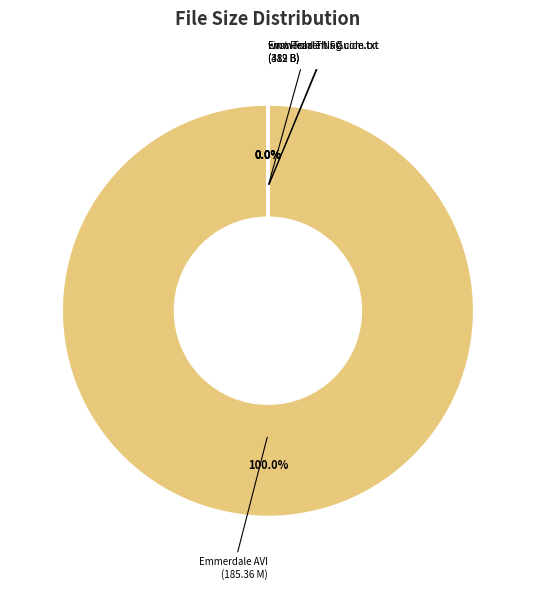

Rank the categories by value from highest to lowest.

Emmerdale.S42E111.HDTV.XviD-AFG.avi, Emmerdale.S42E111.HDTV.XviD-AFG.nfo, First Read This Guide.txt, www.Torrenting.com.txt